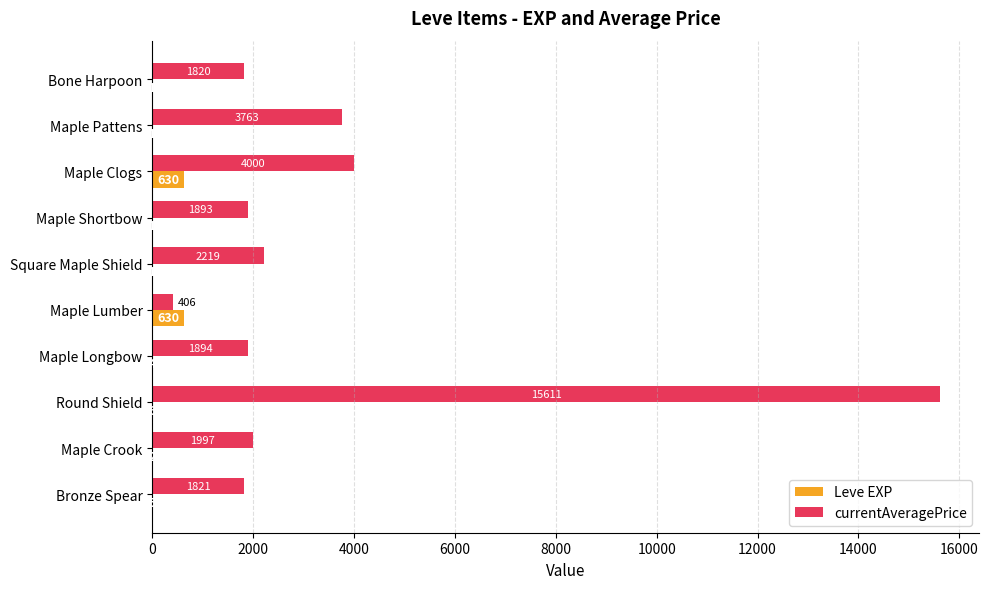

What is the average value of the Leve EXP series?

128